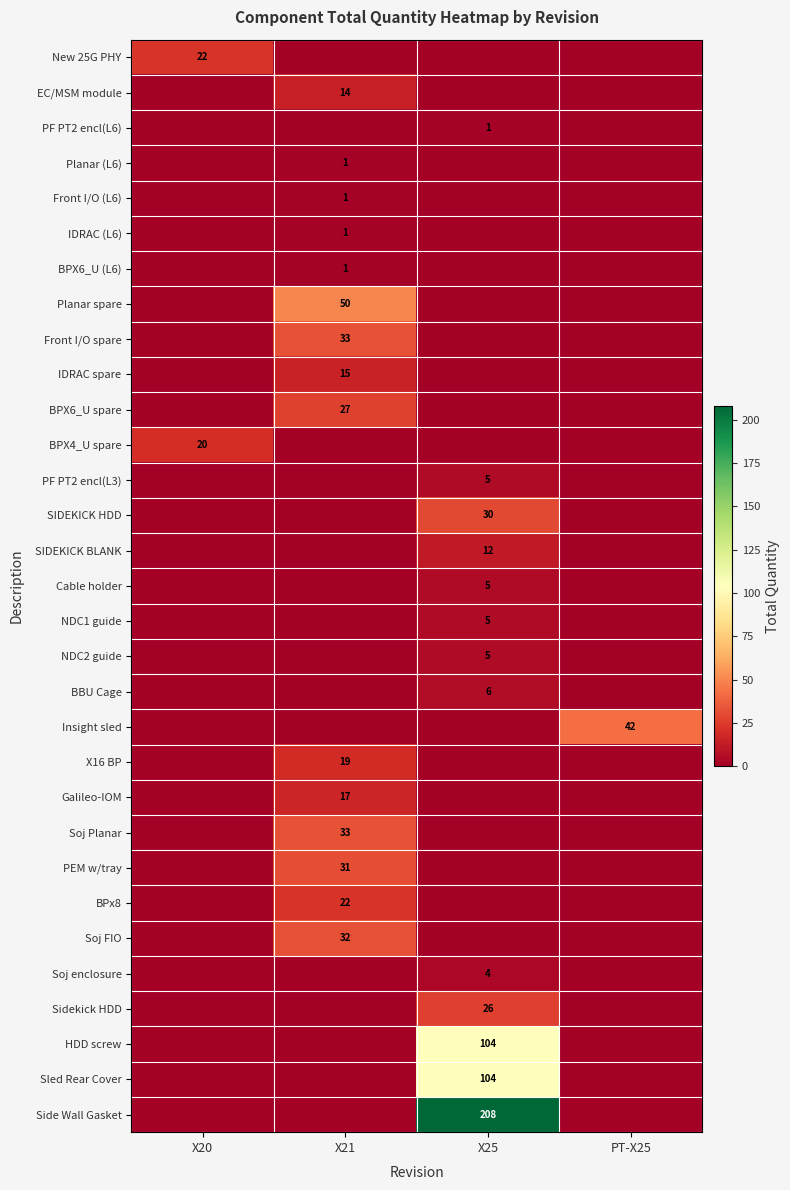

The value of Planar (L6) at X21 is 2. True or false?

False